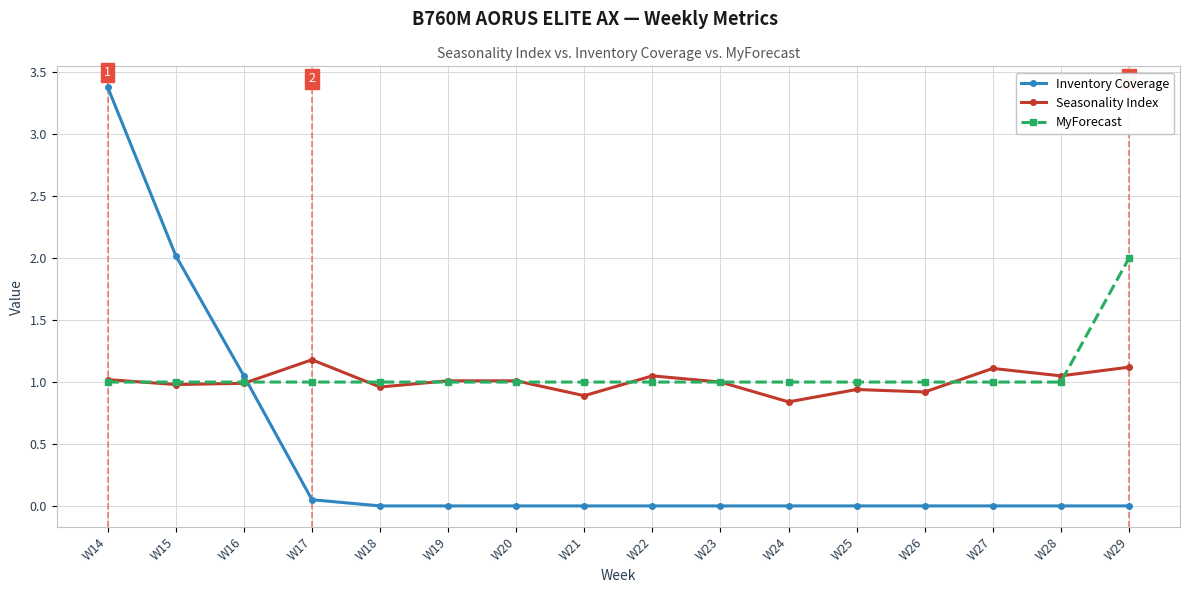

How many intersections are there between MyForecast and Inventory Coverage?

1